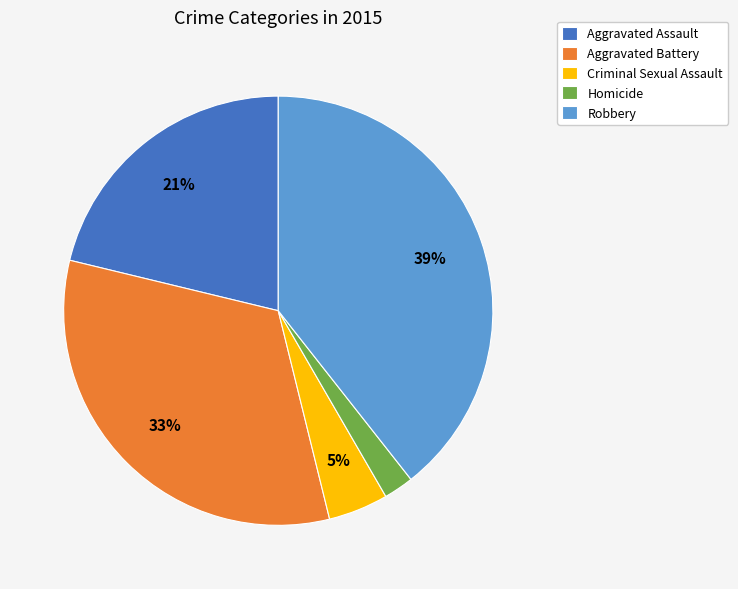

The Aggravated Battery slice represents 33% of the pie. True or false?

True